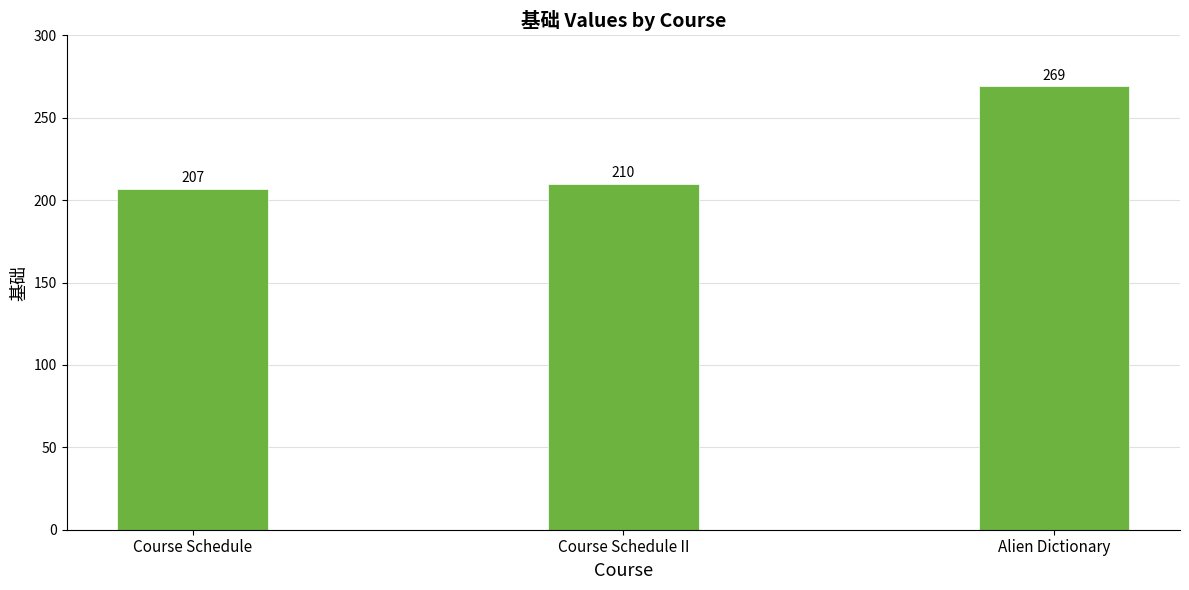

Approximately how many times larger is the value at Alien Dictionary compared to Course Schedule?

1.3